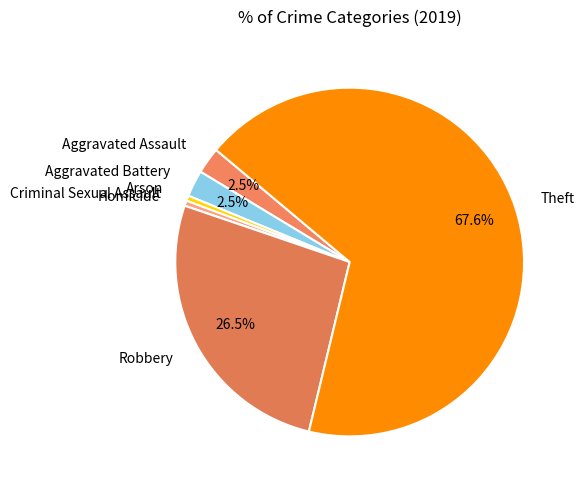

True or false: Aggravated Assault accounts for 13% of the total.

False